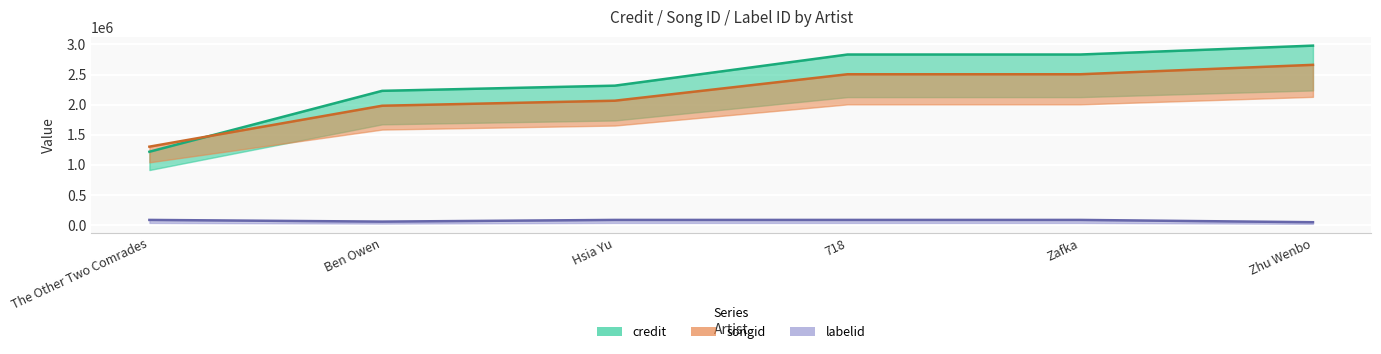

At which label is credit closest to 2098659?

Ben Owen